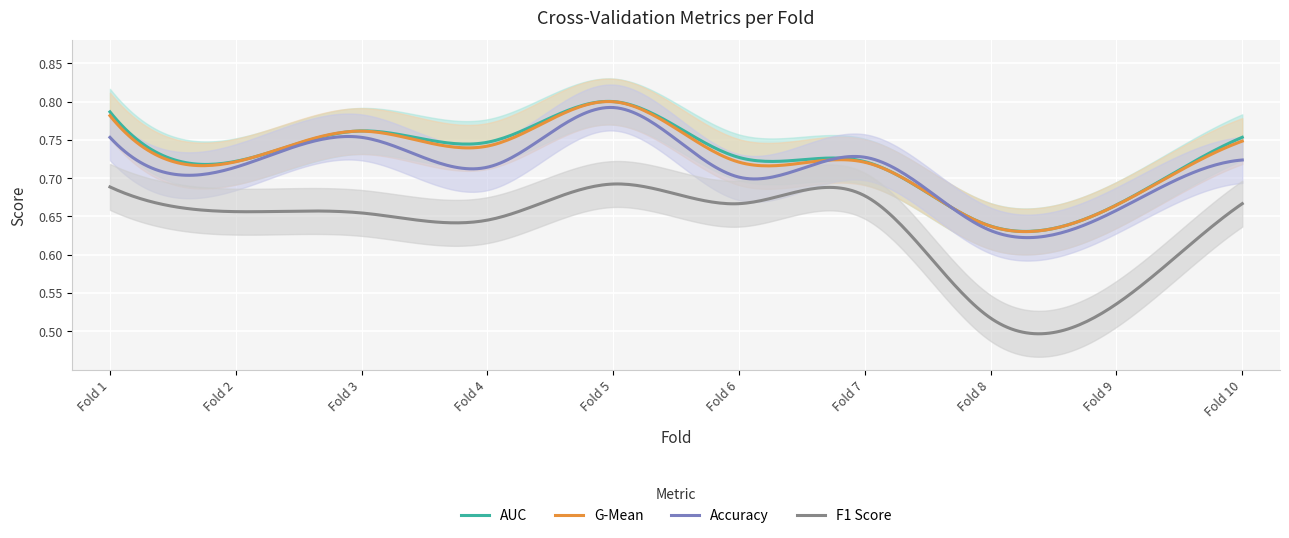

What is the average value of the auc series?

0.7